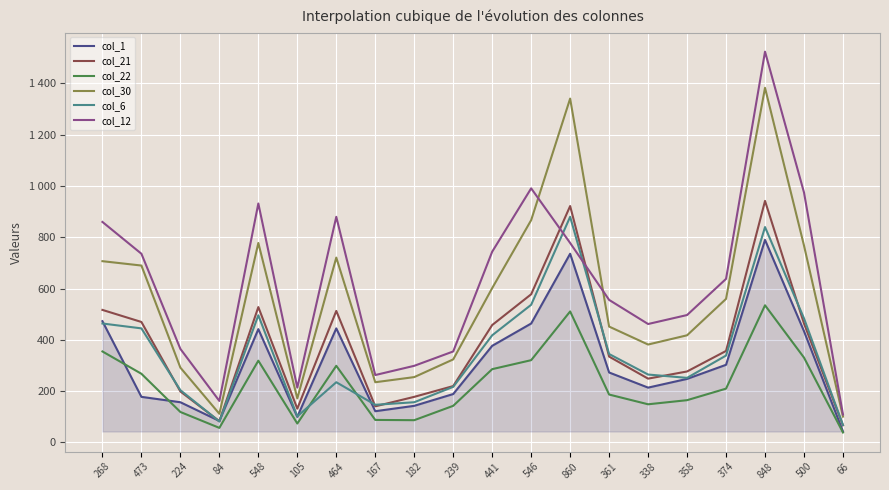

True or false: col_21 and col_1 cross at least once.

True